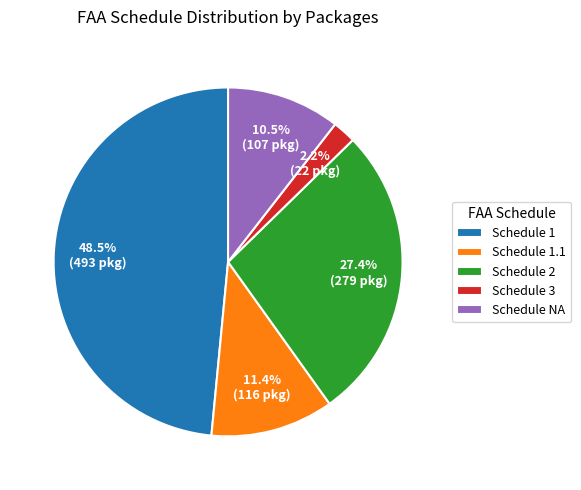

To the nearest percent, what is the average slice percentage?

20%